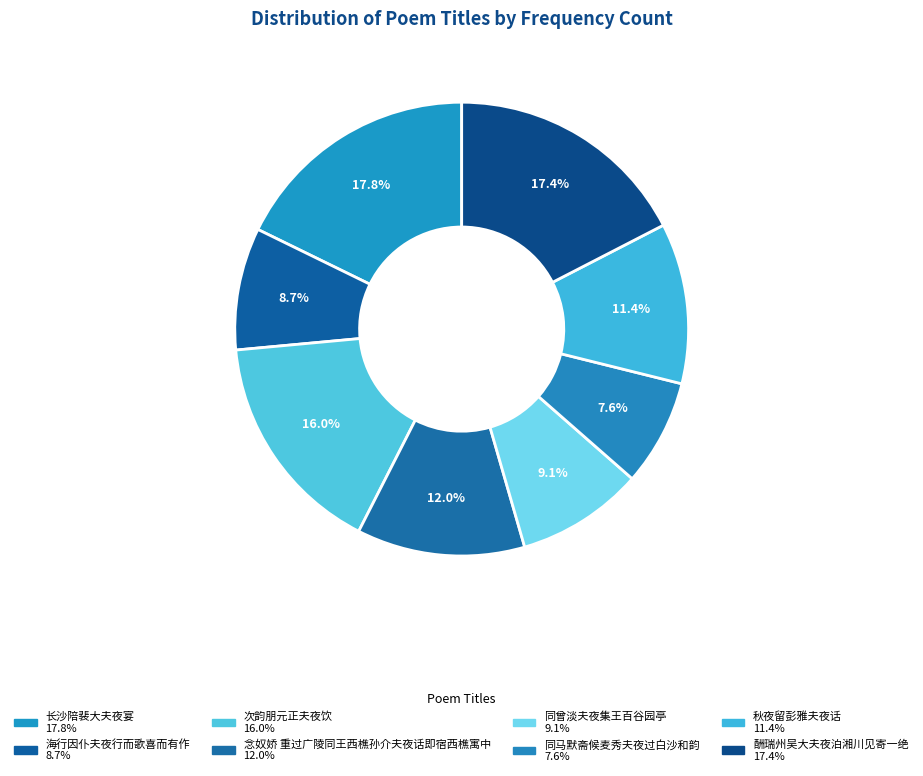

Is 念奴娇 重过广陵同王西樵孙介夫夜话即宿西樵寓中 the majority of the pie?

No